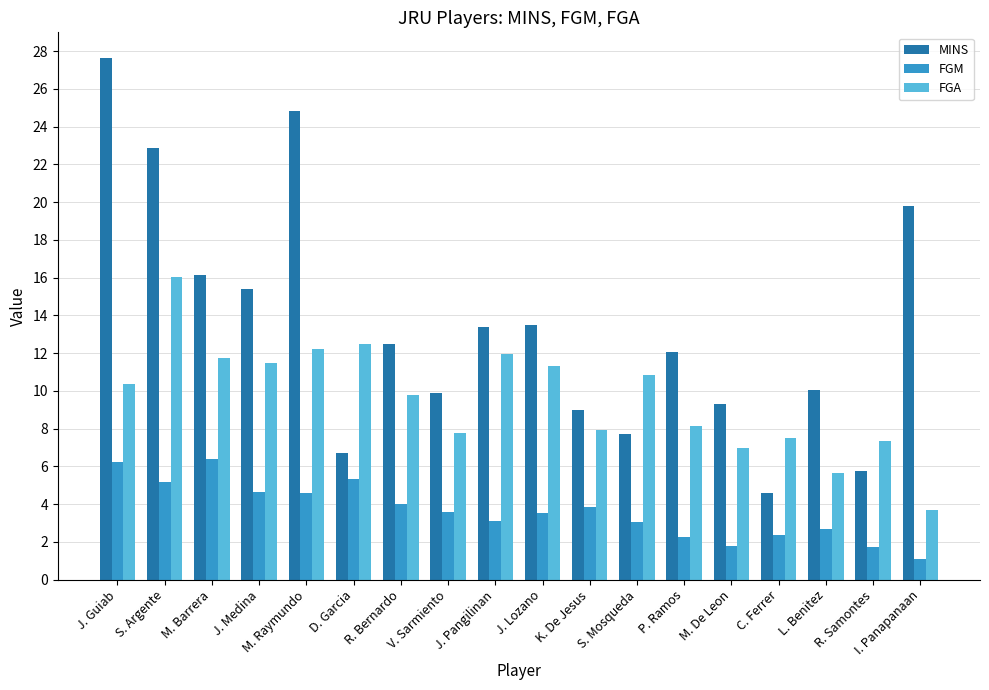

What is the difference between the FGA values at K. De Jesus and J. Medina?

3.5